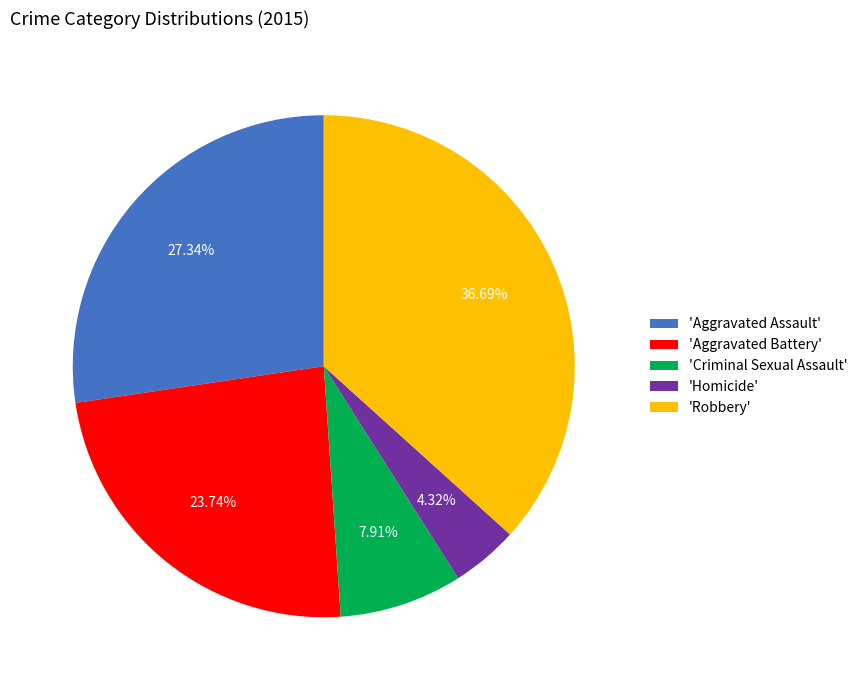

Is the sum of 'Homicide' and 'Criminal Sexual Assault' greater than half?

No